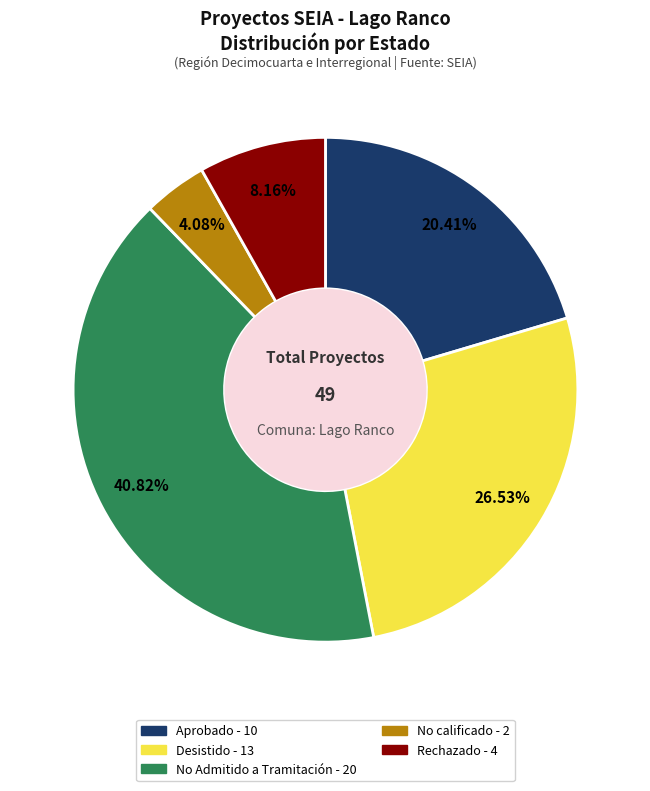

To the nearest percent, what is the difference between the Aprobado and No Admitido a Tramitación slice percentages?

20%